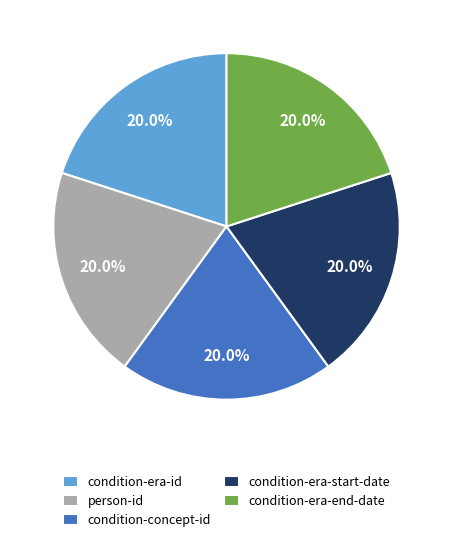

Does any single category account for the majority?

No